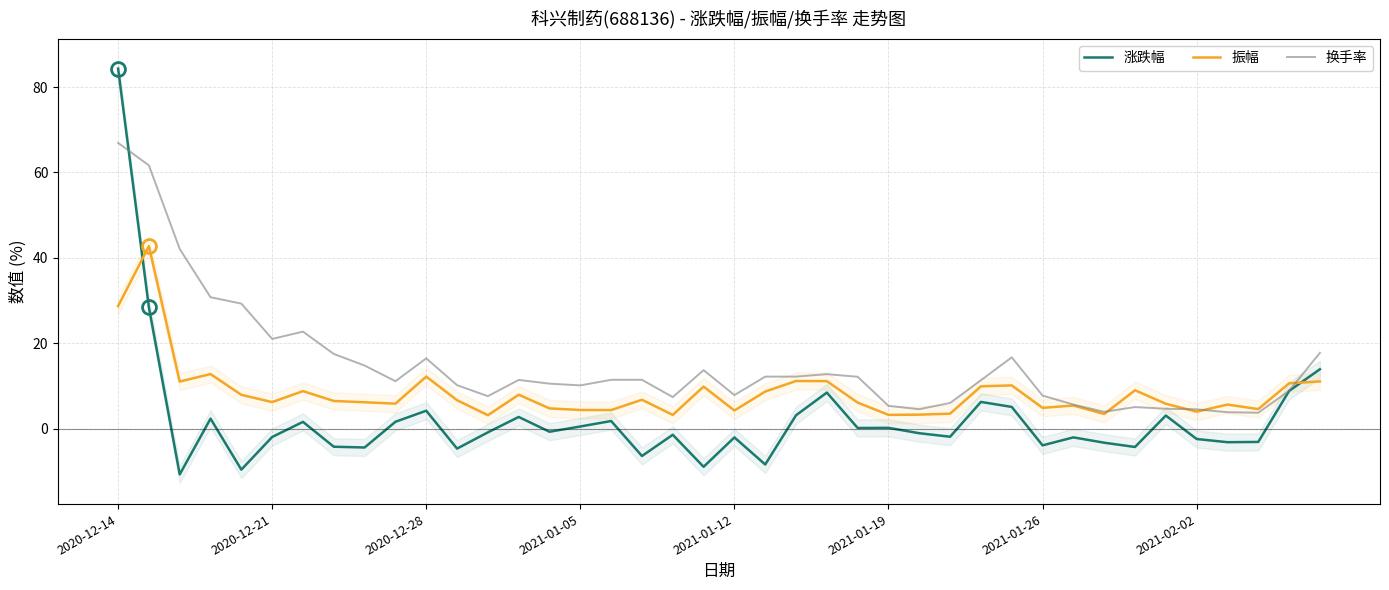

What is the sum of all 换手率 values?

595.4